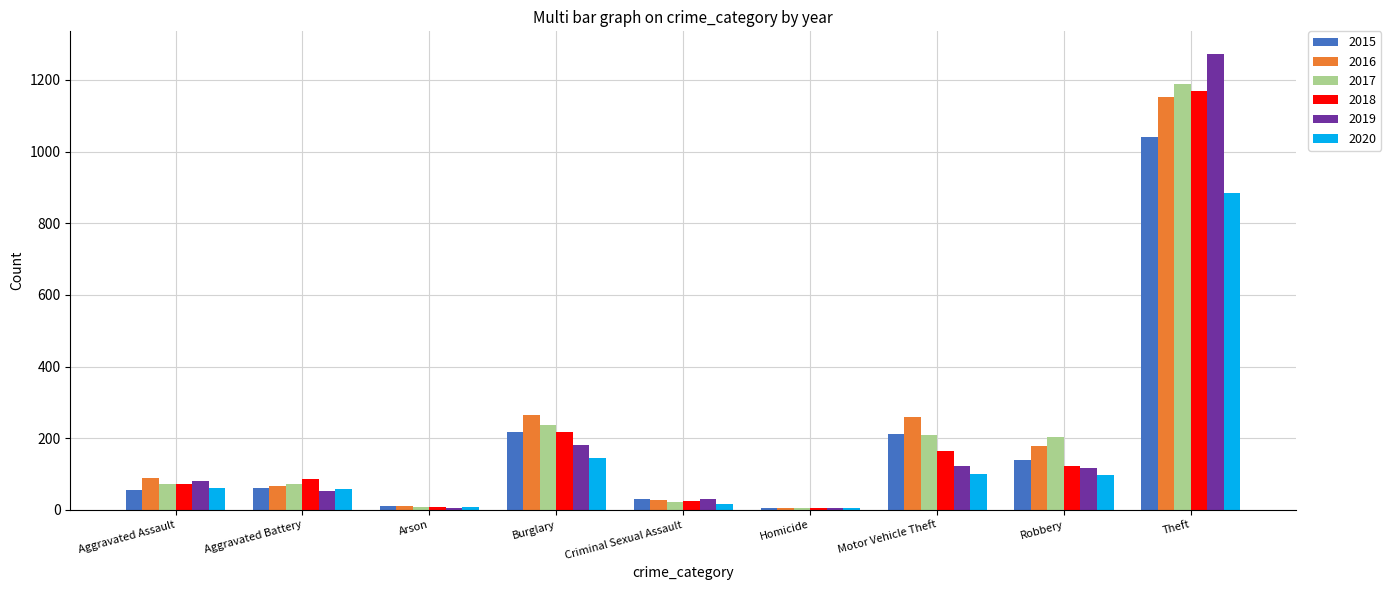

Are the bars horizontal?

No